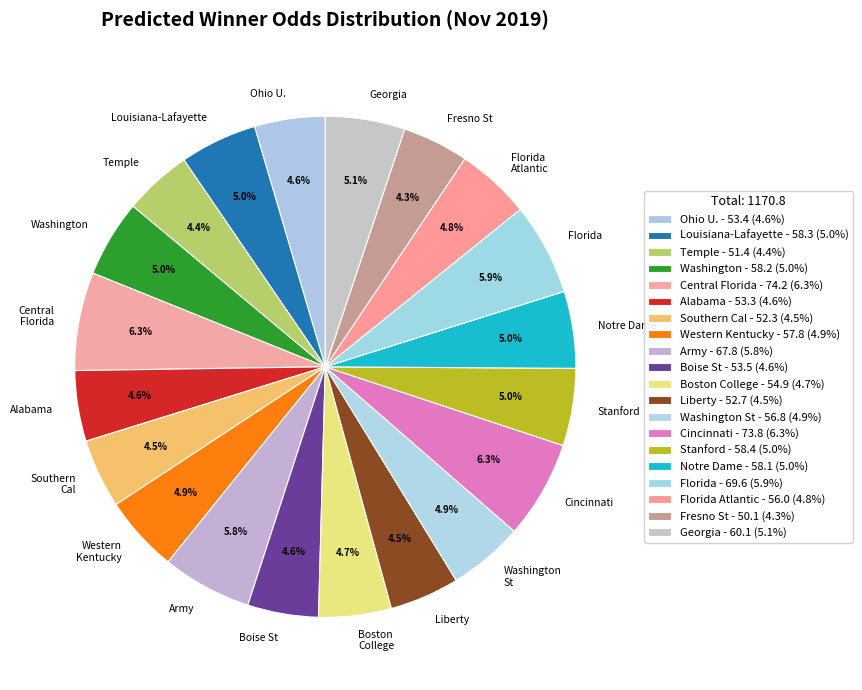

What portion of the pie excludes Temple?

95.6%